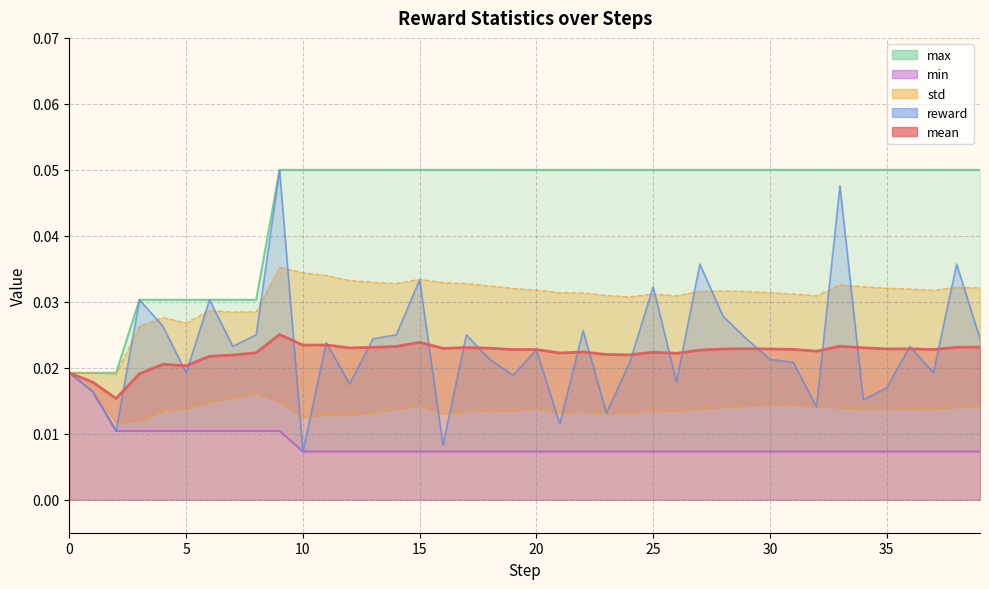

List the labels in order of mean value, largest first.

9, 15, 11, 10, 33, 14, 39, 38, 13, 17, 34, 12, 18, 16, 29, 36, 35, 28, 30, 31, 37, 19, 20, 27, 32, 22, 25, 8, 21, 26, 23, 24, 7, 6, 4, 5, 0, 3, 1, 2